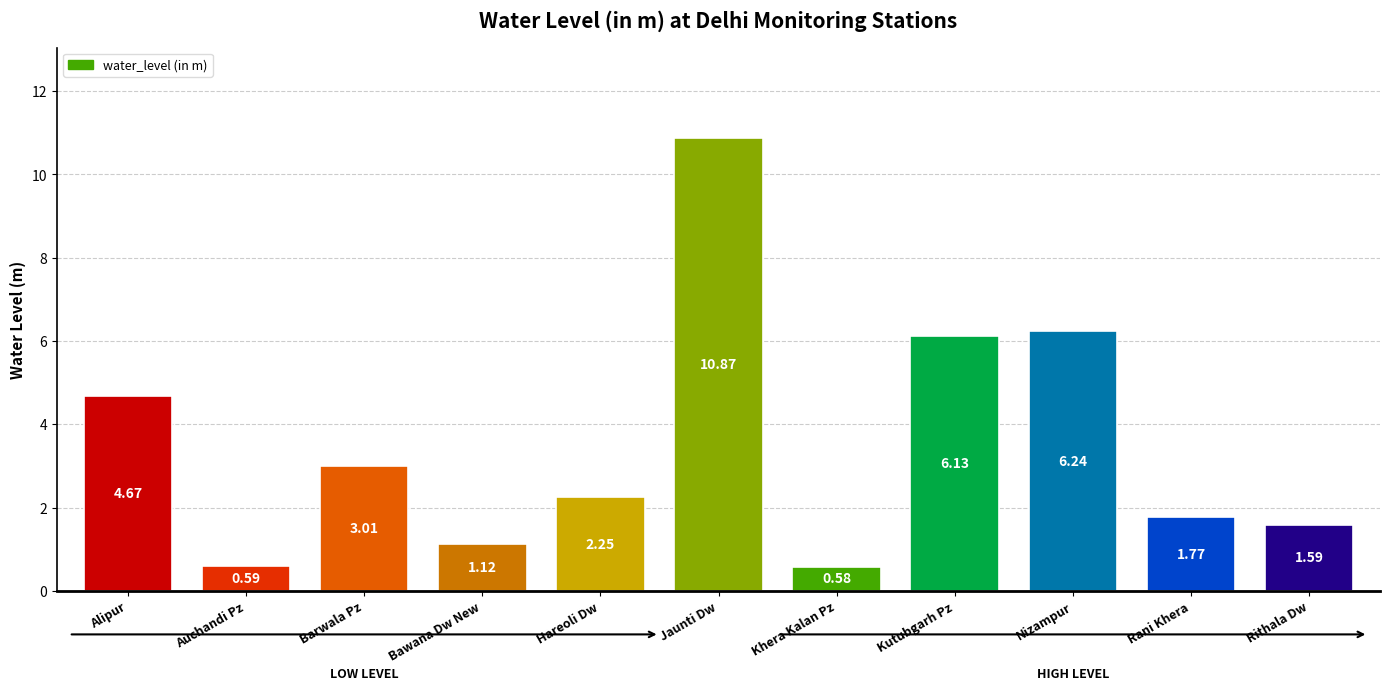

Approximately how many times larger is the value at Hareoli Dw compared to Rani Khera?

1.3